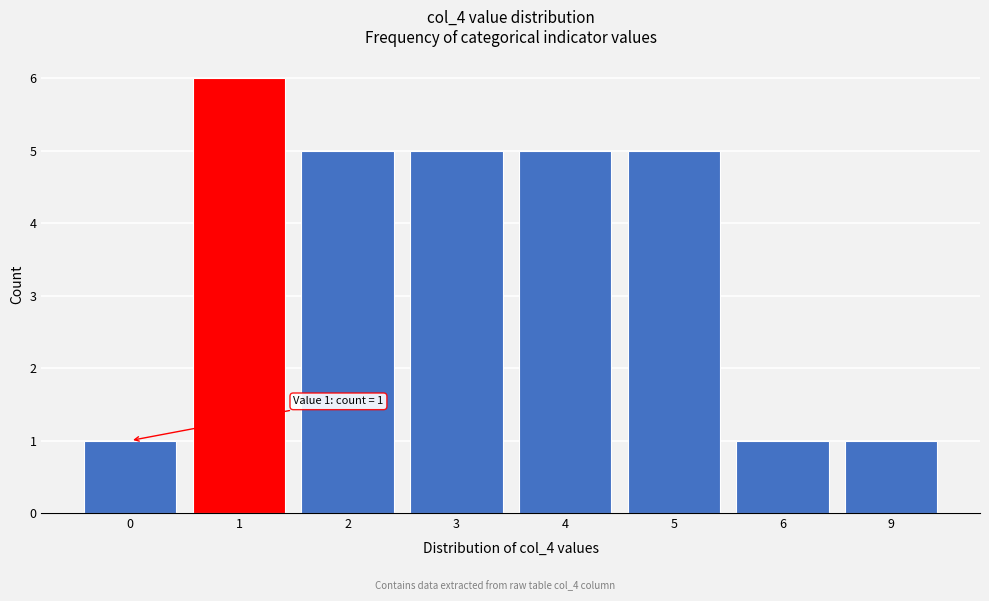

Reading left to right, list all the values displayed in this chart.

0=1	1=6	2=5	3=5	4=5	5=5	6=1	9=1